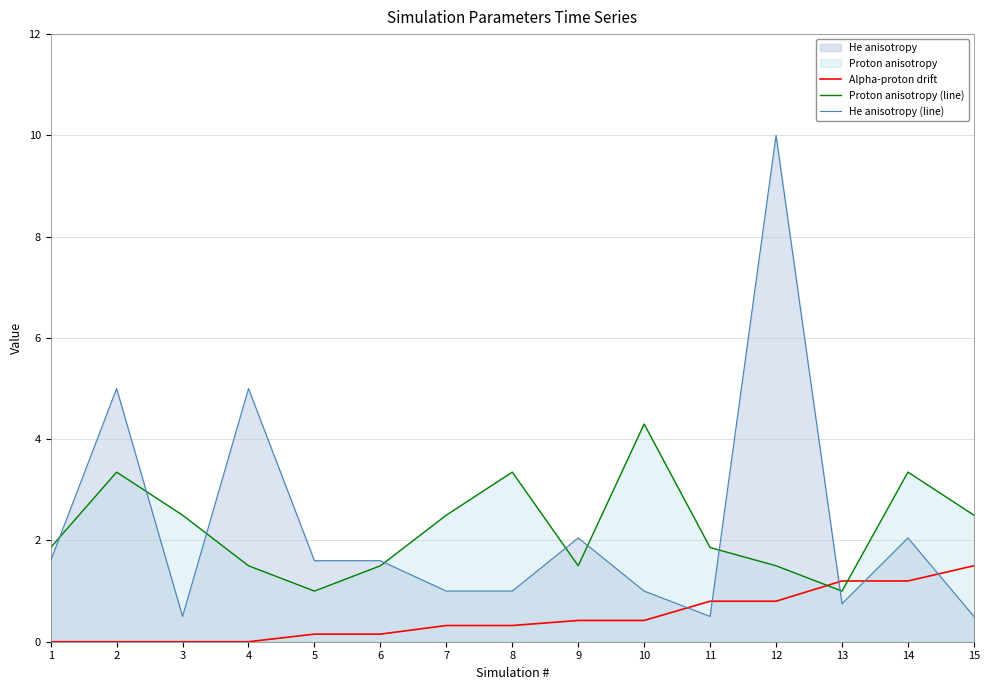

The Alpha-proton drift series shows 1.5 at 15. True or false?

True